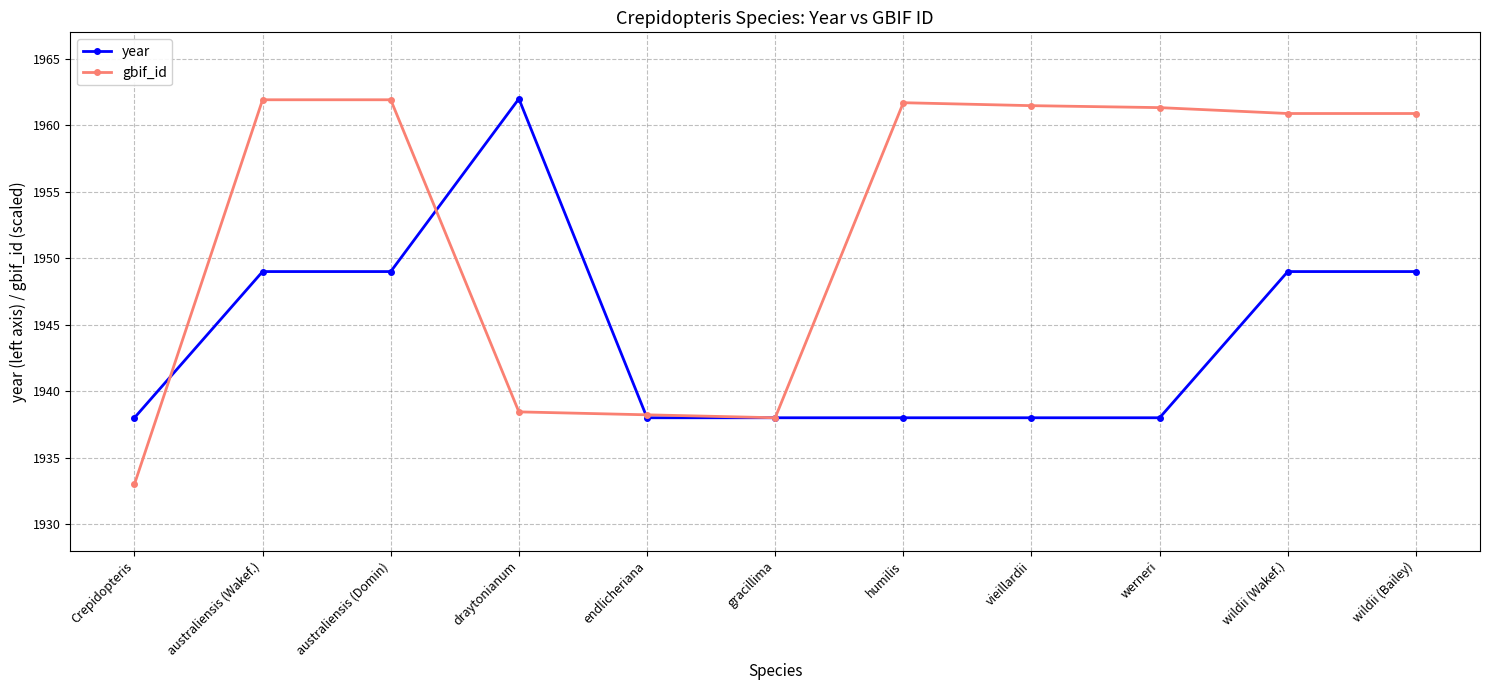

What is the label of the 10th point from the left?

wildii (Wakef.)